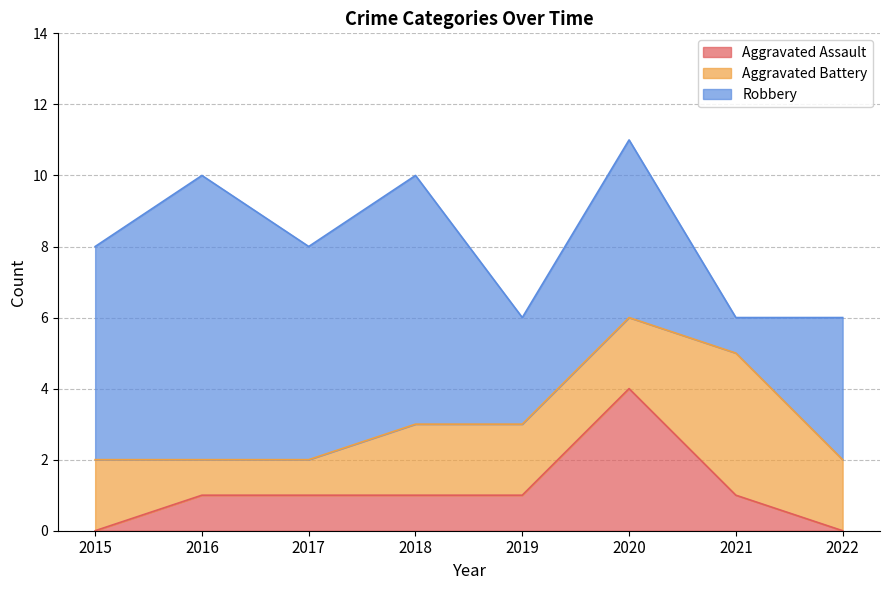

List the series in order of their overall mean, lowest first.

Aggravated Assault, Aggravated Battery, Robbery